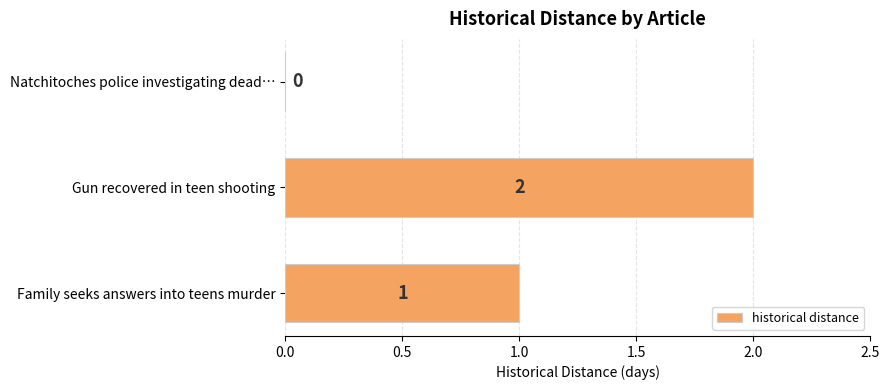

How many series are shown in this chart?

1